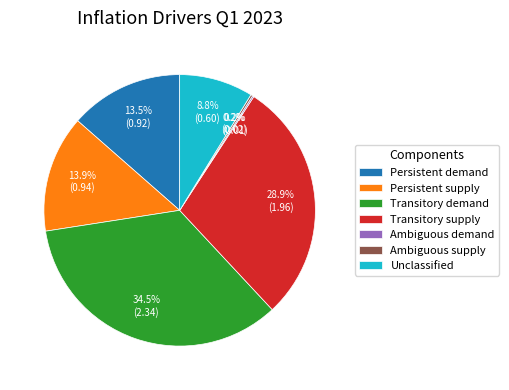

Which slice is the largest?

Transitory demand